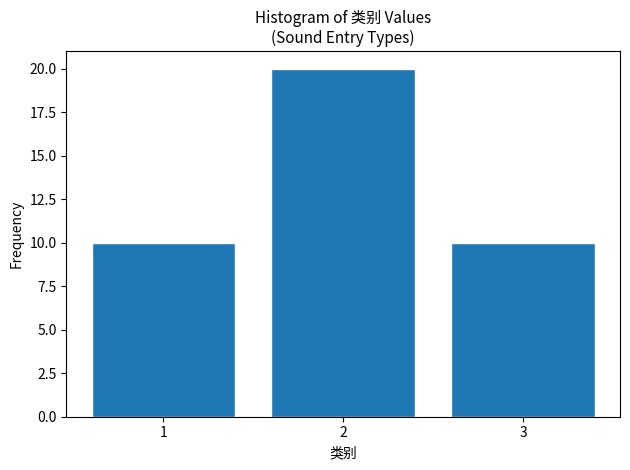

How tall is the bar that spans 0.5 to 1.5 on the x-axis? The values are not printed on the chart, so give them approximately, as read against the axis.

10